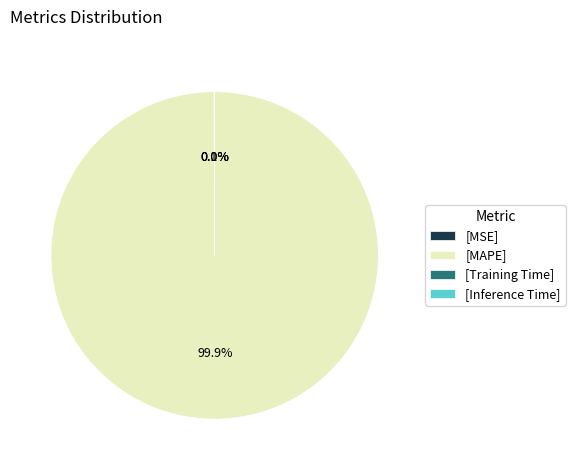

Is there a majority slice in this chart?

Yes